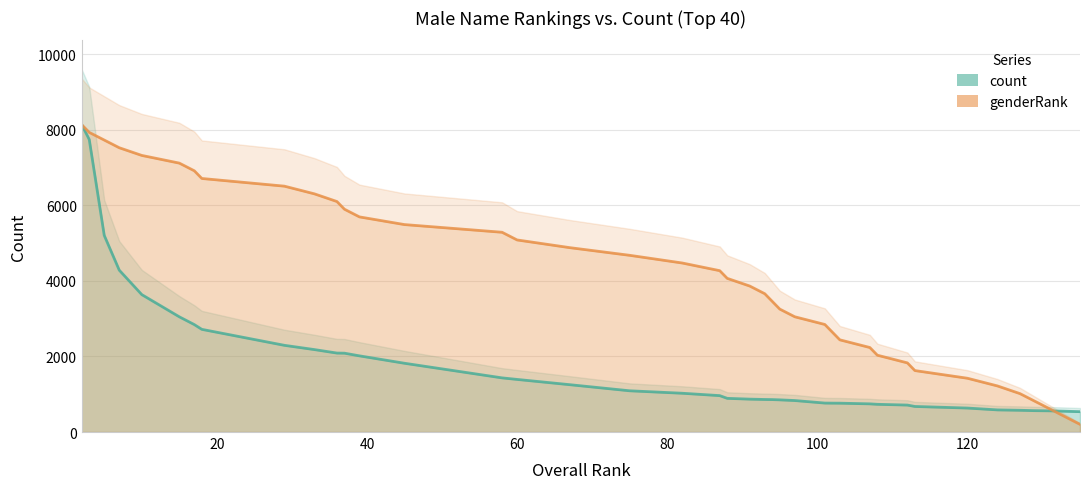

True or false: count and genderRank cross at least once.

True